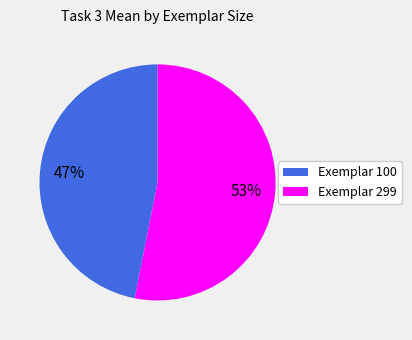

To the nearest percent, what is the average slice percentage?

50%